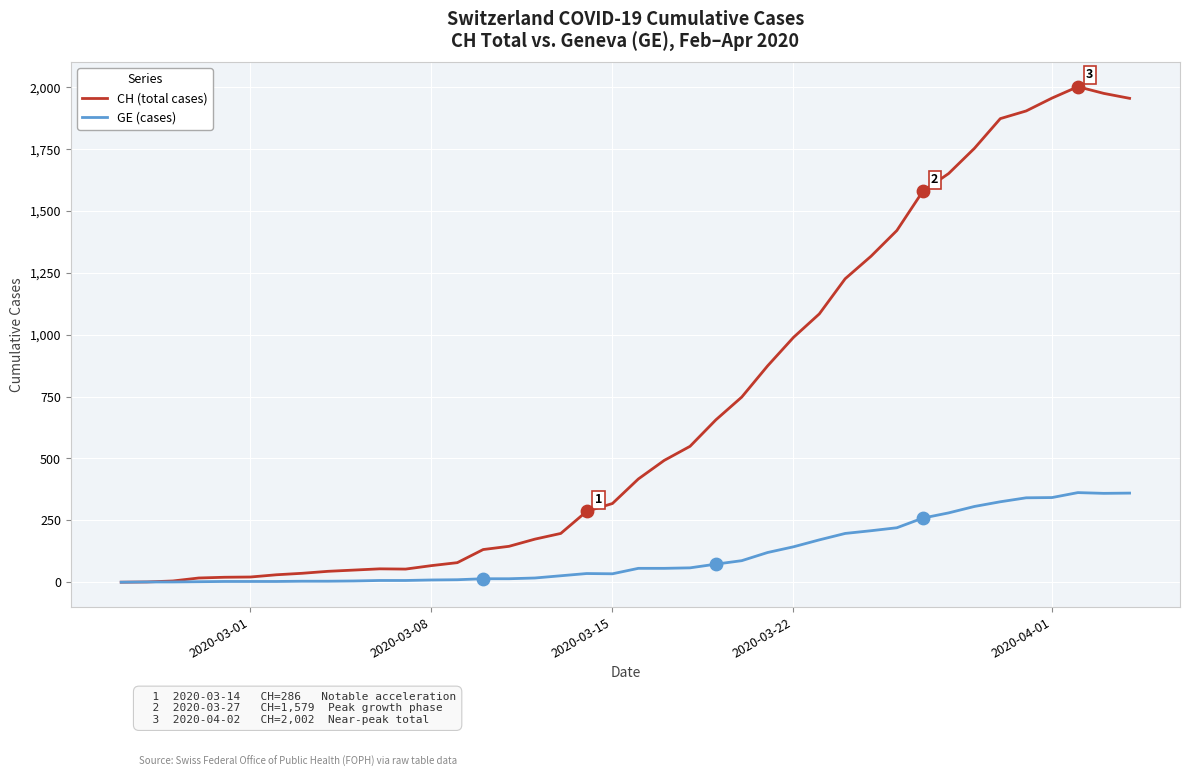

Which series has the largest range (max minus min)?

CH (total cases)